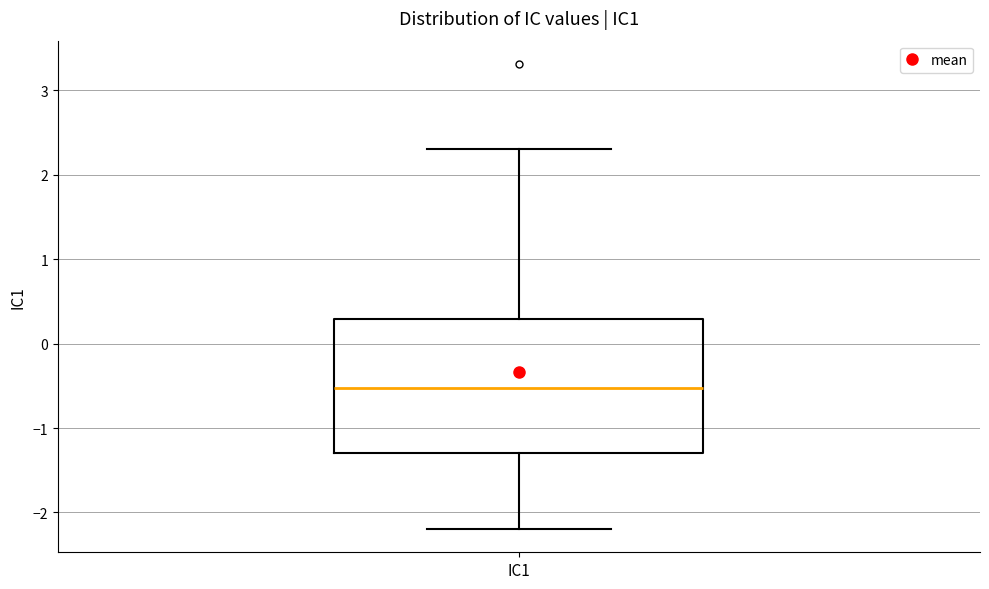

Where does the upper whisker of the box for IC1 end on the y-axis? The values are not printed on the chart, so give them approximately, as read against the axis.

2.3